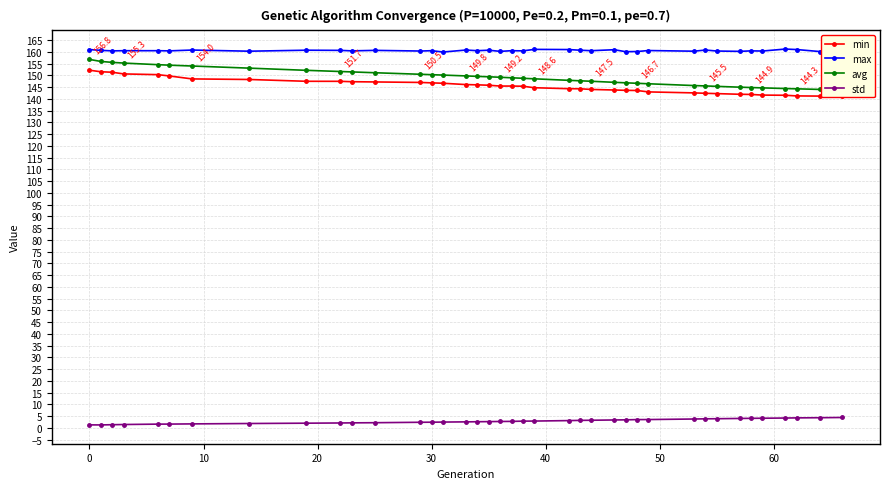

True or false: min and avg cross at least once.

False